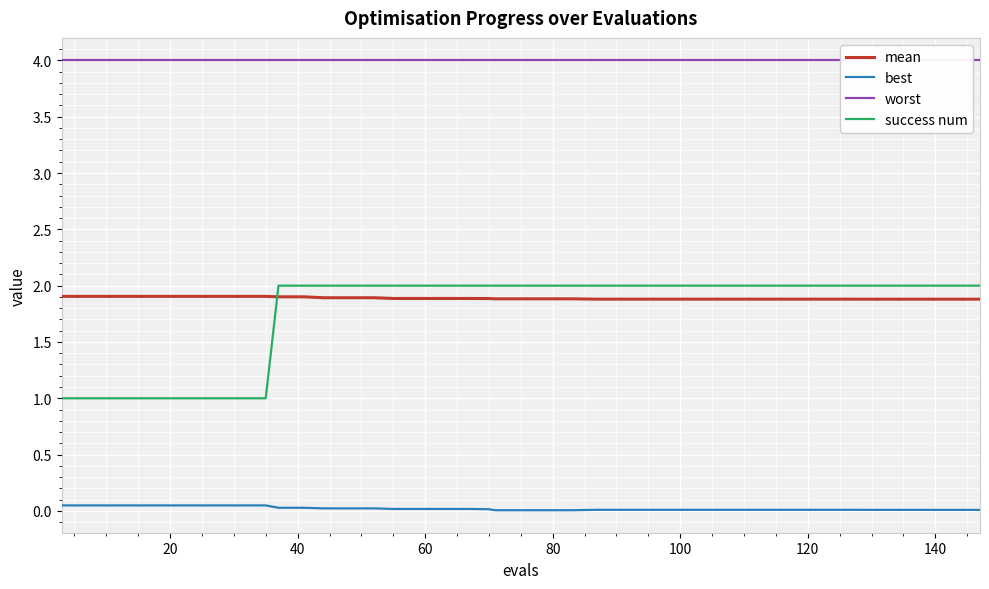

At how many categories does at least one series exceed 1?

40